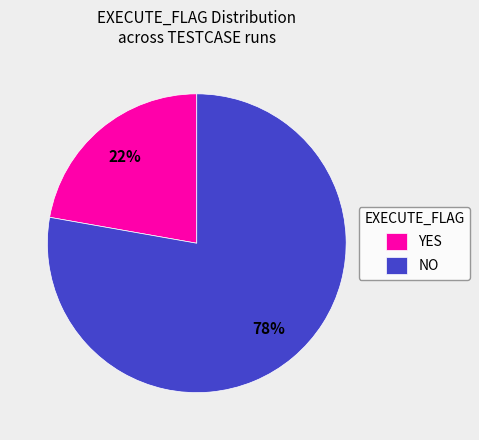

Is it true that YES is 12% of the pie?

False